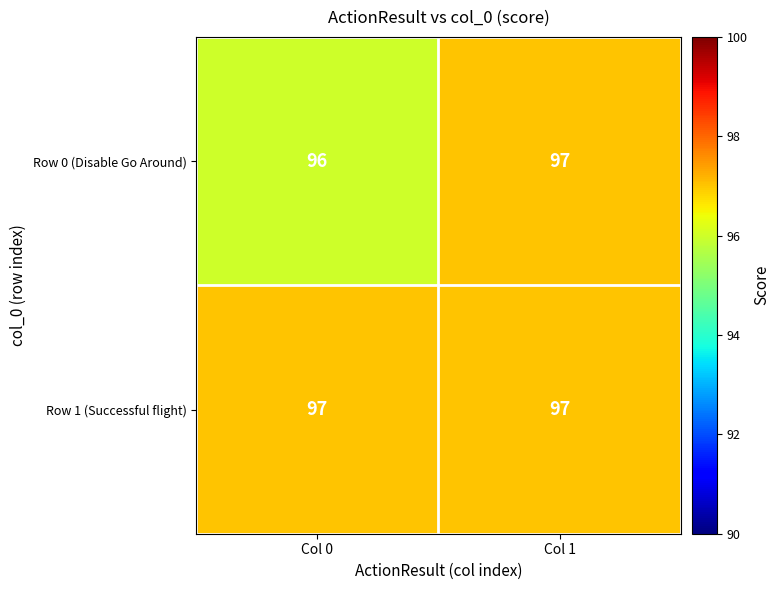

Which label corresponds to the smallest value in the chart?

Col 0